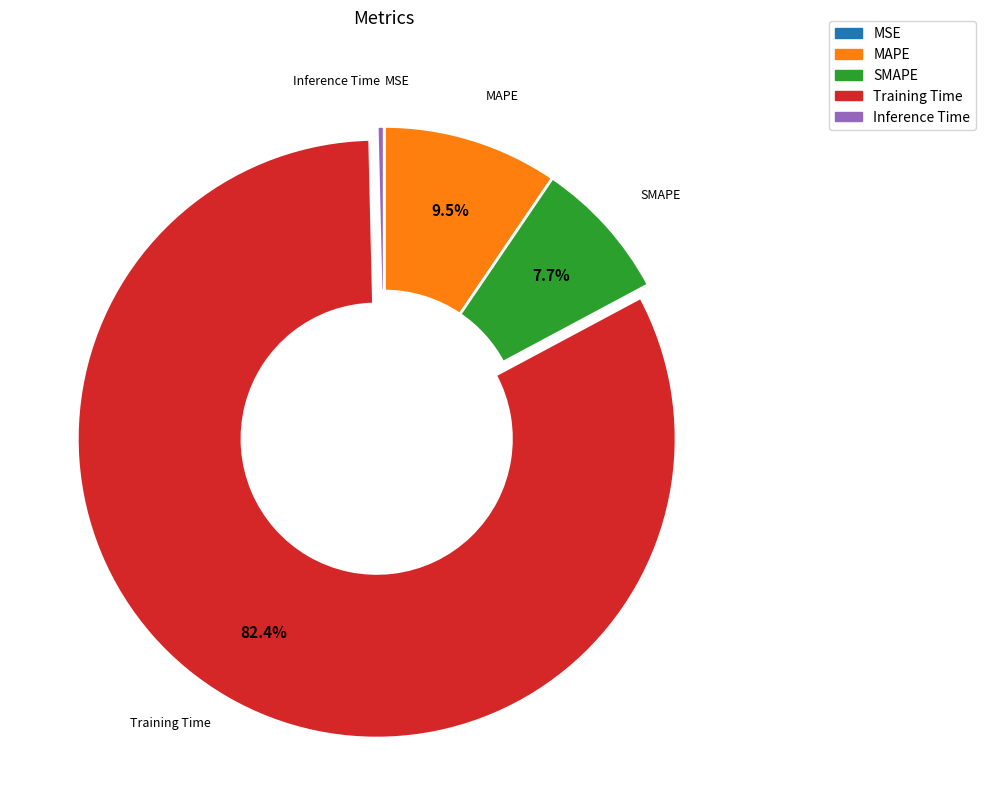

Is there any slice that represents more than half of the pie?

Yes